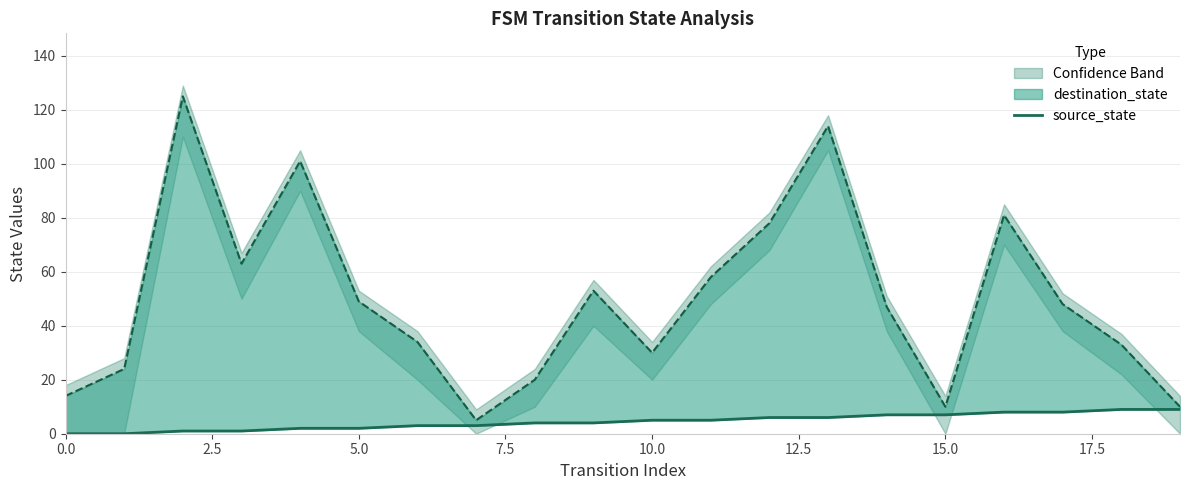

What is the value of the 3rd point from the left?

1